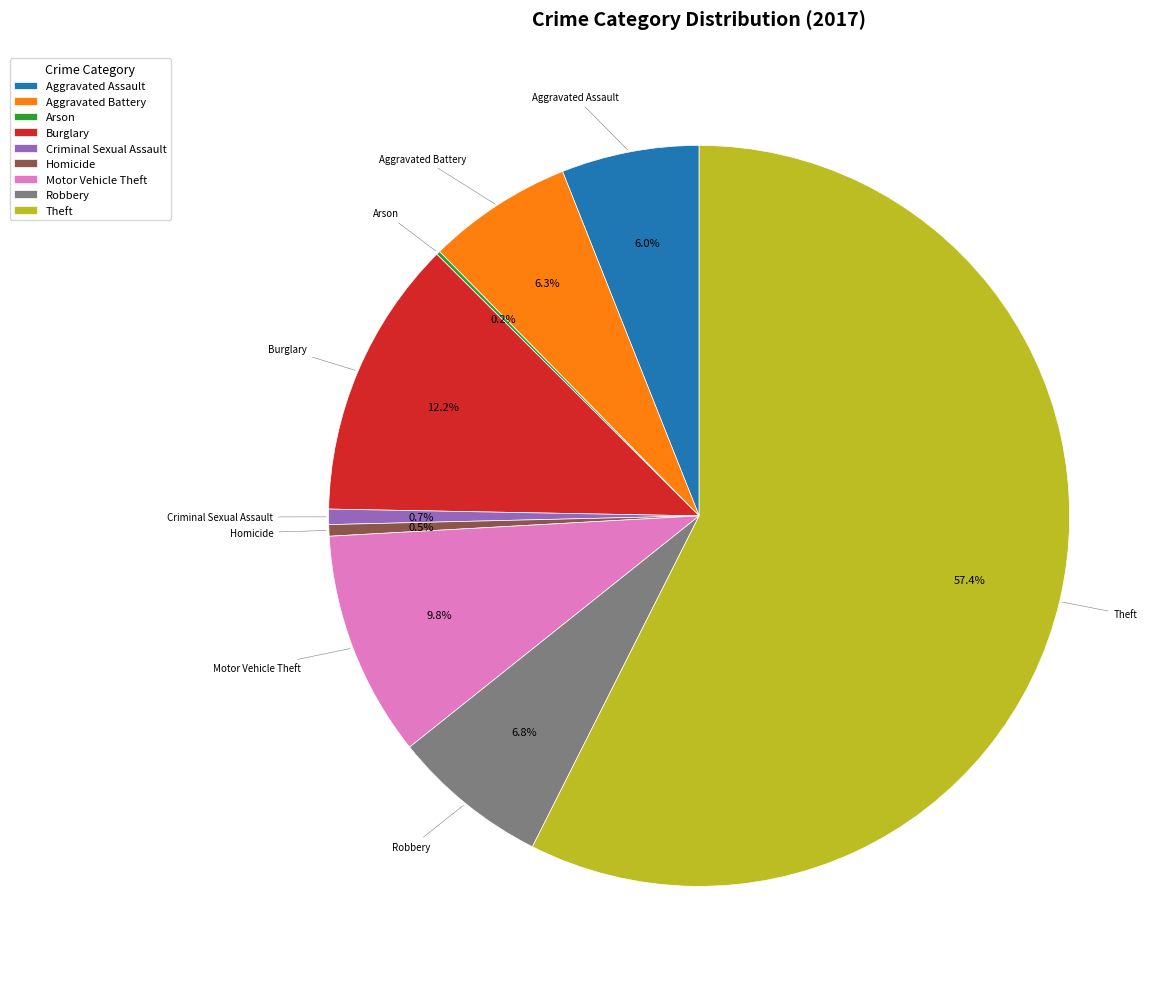

What percentage is the Motor Vehicle Theft slice, to the nearest percent?

10%